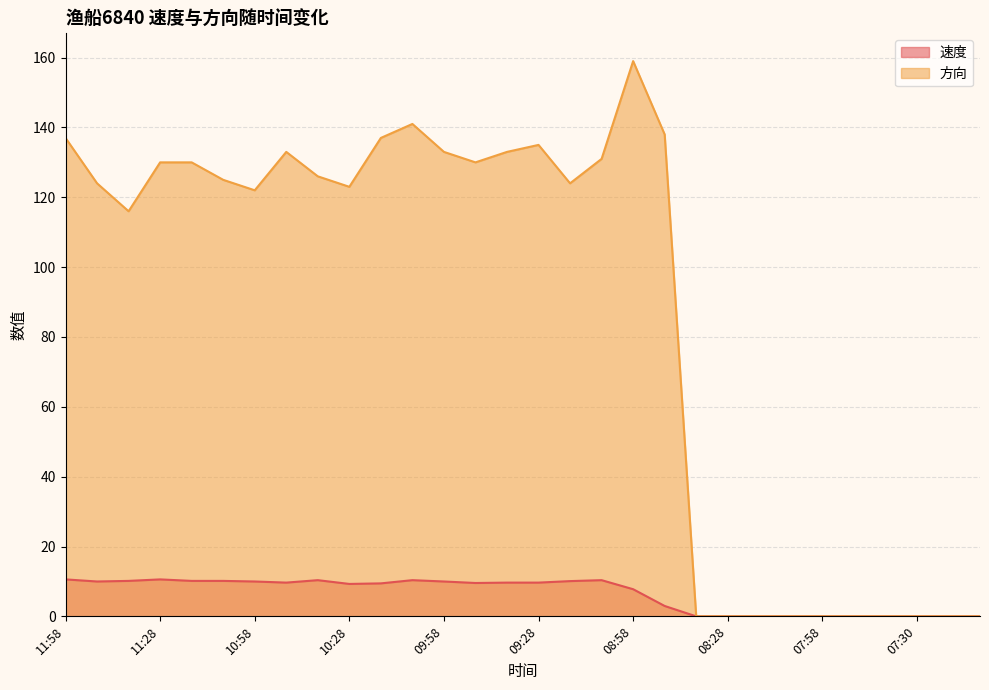

Does the chart display data point markers on the line(s)?

No